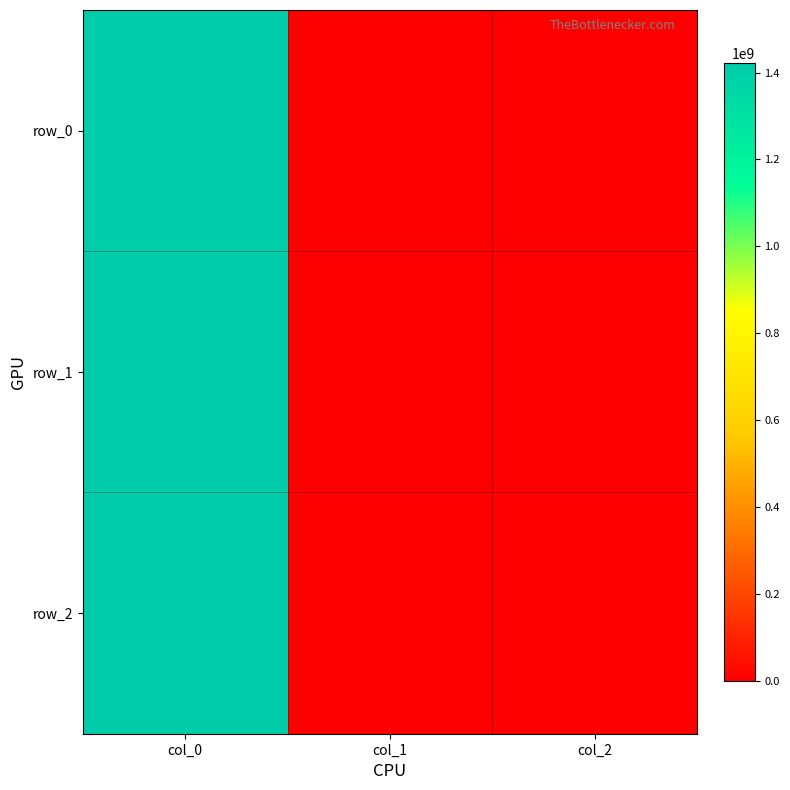

What is the difference between the maximum and second lowest values in the row_0 series?

1413562417